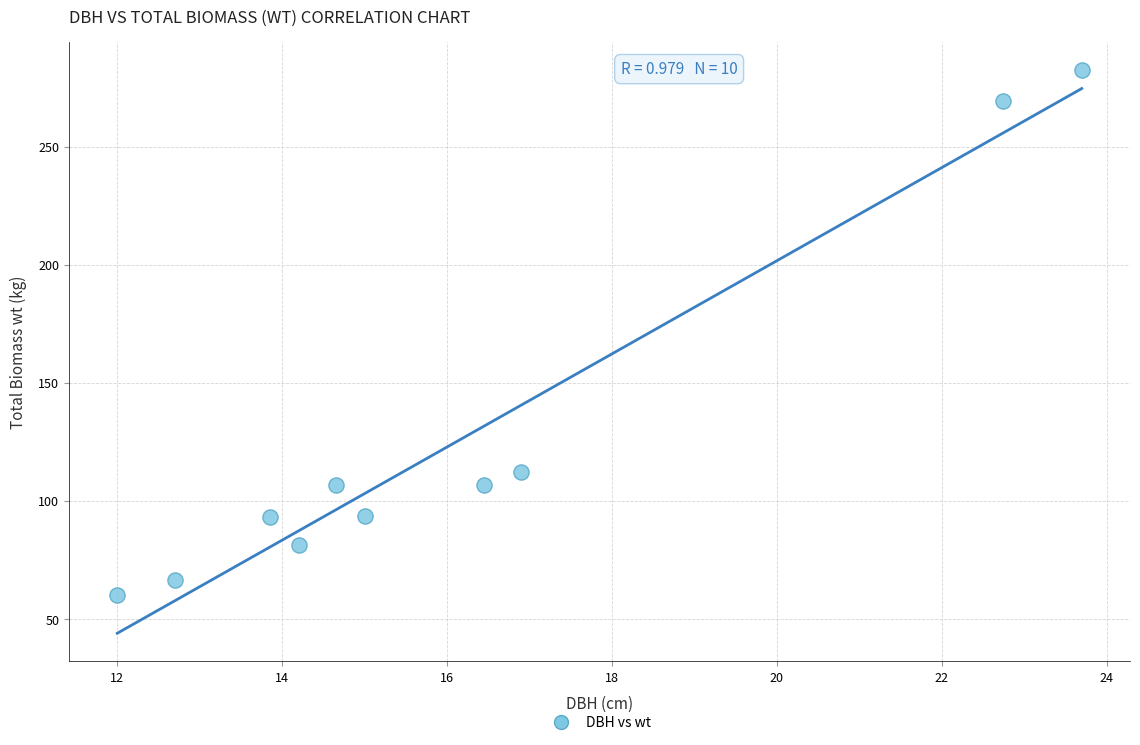

What Y value in the scatter plot is closest to 171?

112.2